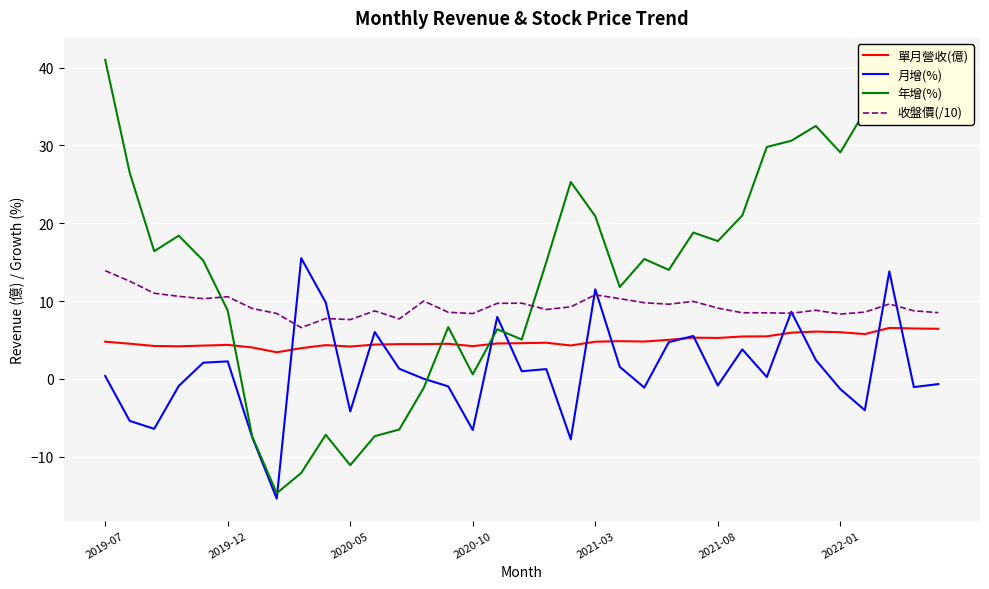

True or false: 年增(%) and 收盤價(/10) intersect in this chart.

True